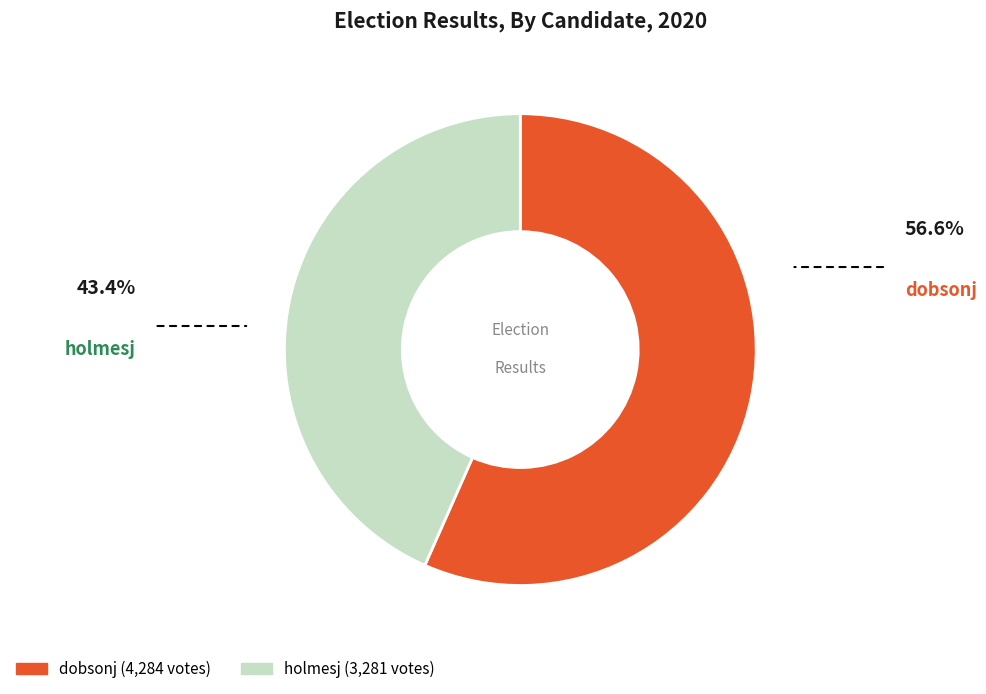

Rank the categories by value from highest to lowest.

dobsonj, holmesj